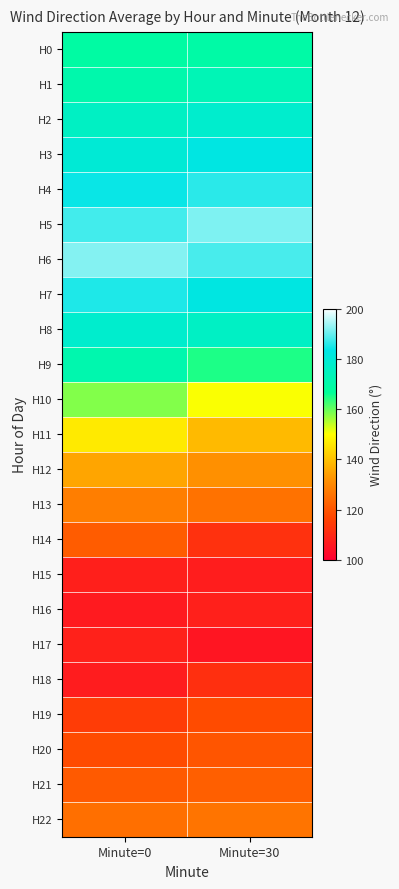

List the series in order of their peak value, lowest first.

H15, H16, H17, H18, H19, H20, H14, H21, H22, H13, H12, H11, H10, H0, H9, H1, H8, H2, H3, H7, H4, H5, H6